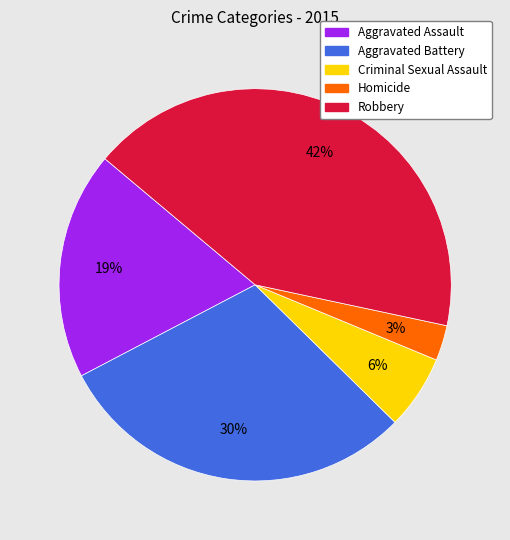

Does Homicide represent more than half of the total?

No